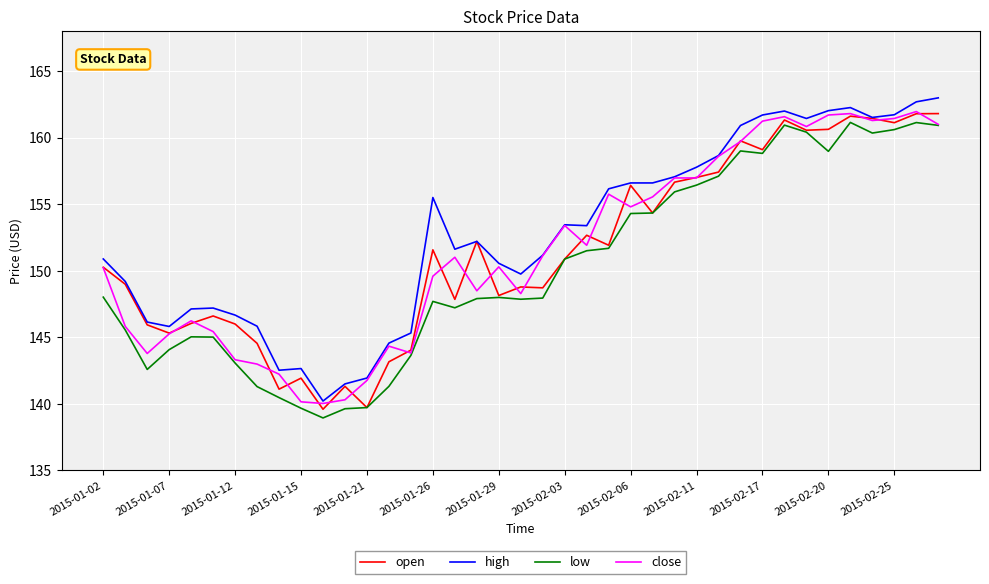

True or false: high and low intersect in this chart.

False